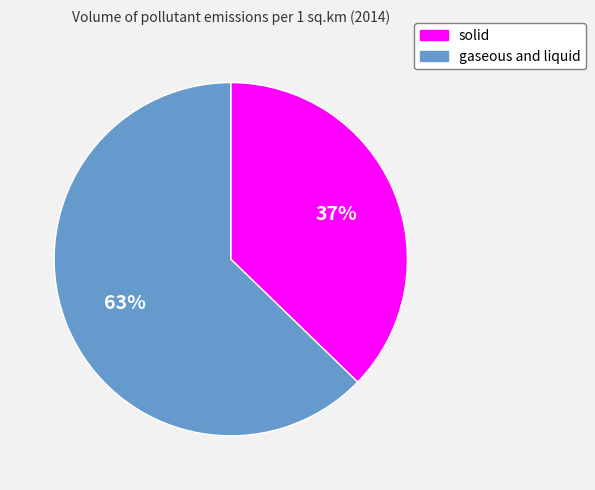

Combined, do solid and gaseous and liquid account for over 50%?

Yes